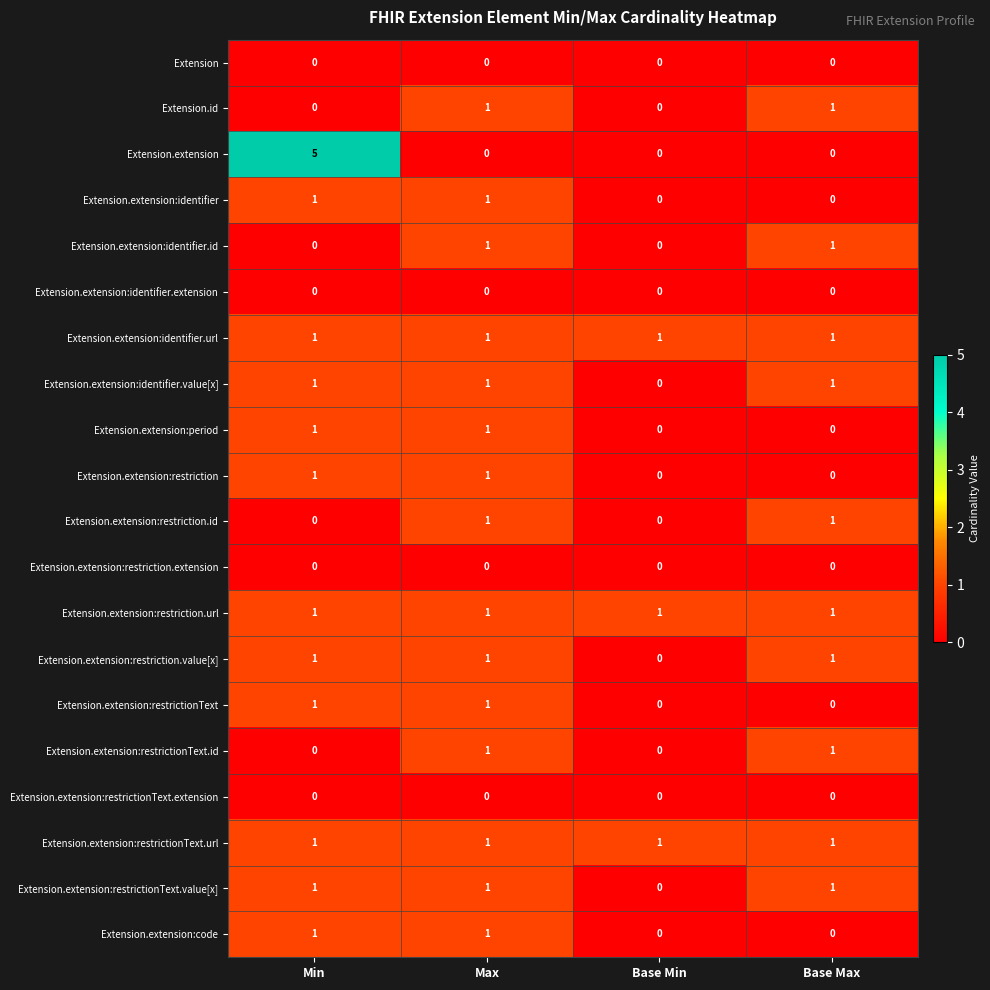

Which series has the largest range (max minus min)?

Extension.extension